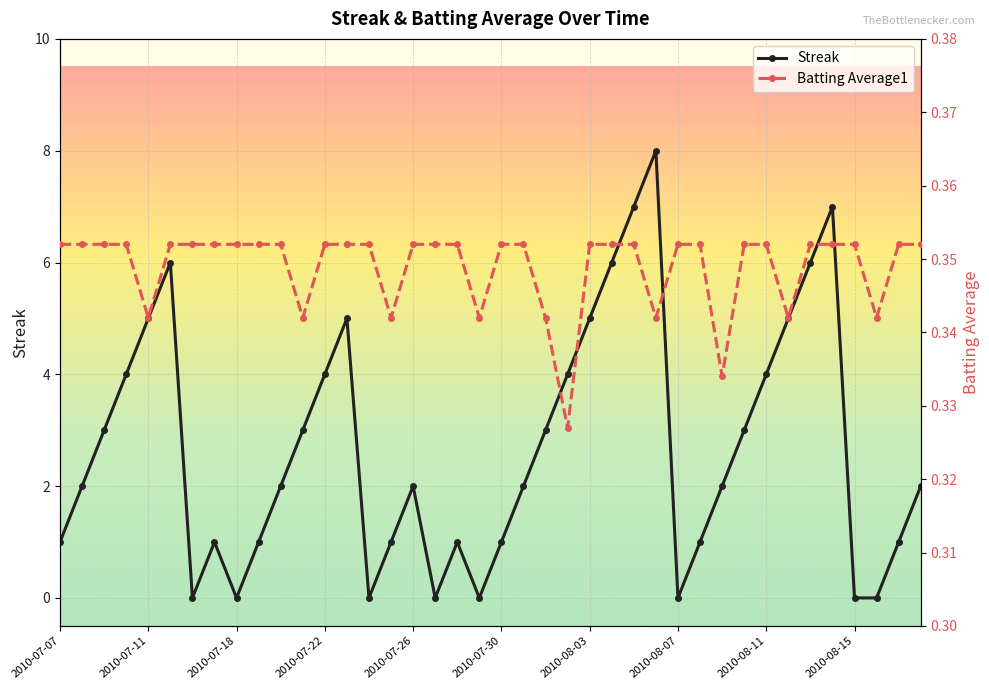

How many times do Batting Average1 and Streak cross each other?

14